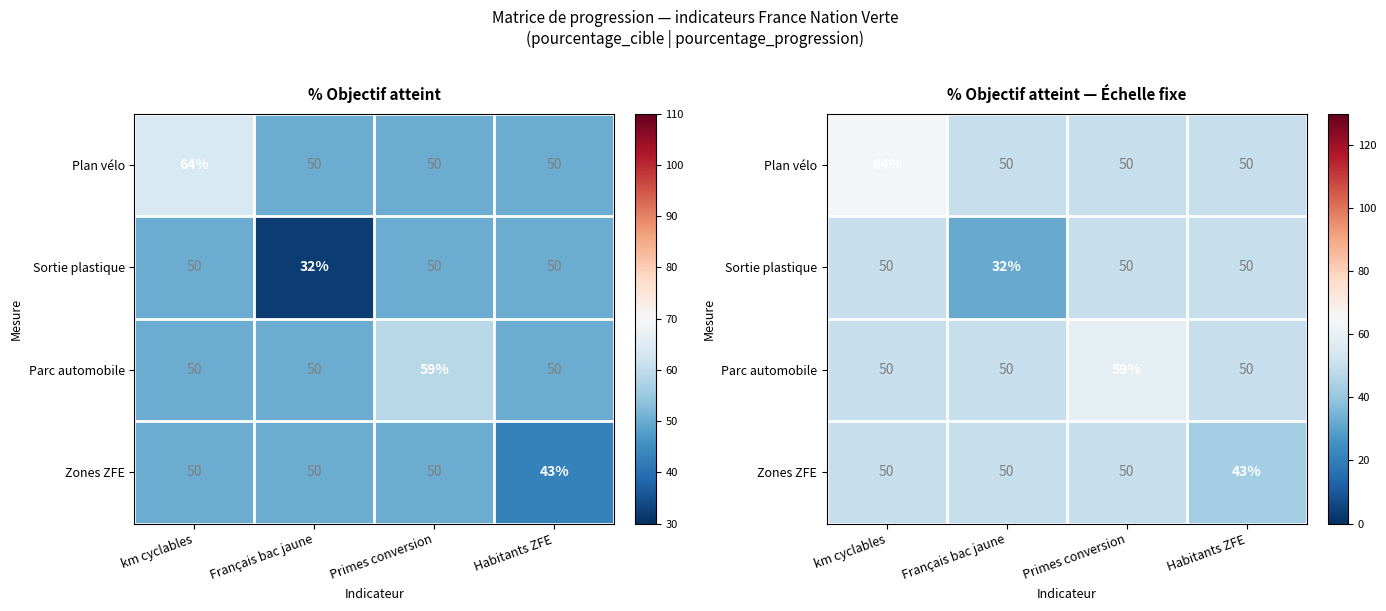

What is the maximum value shown in the chart?

64